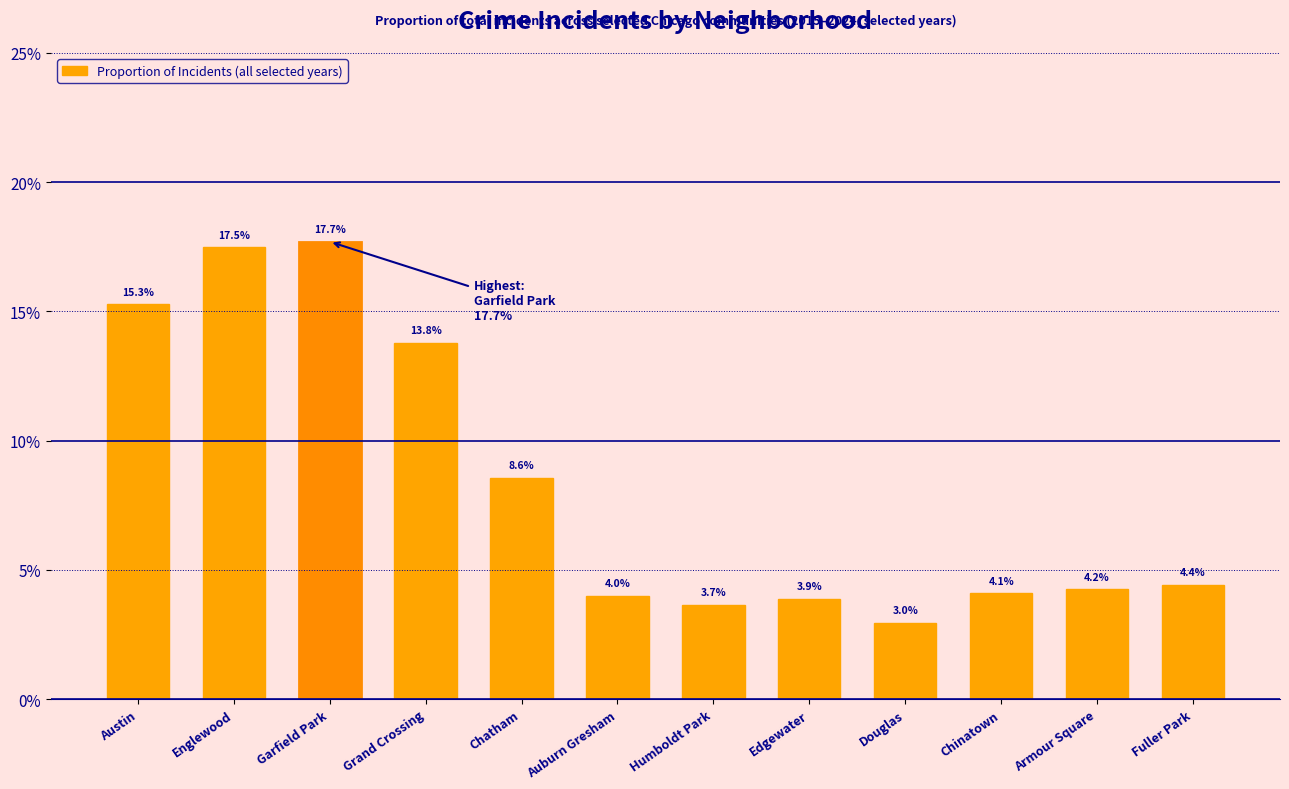

Which category has the highest value across all series?

Garfield Park